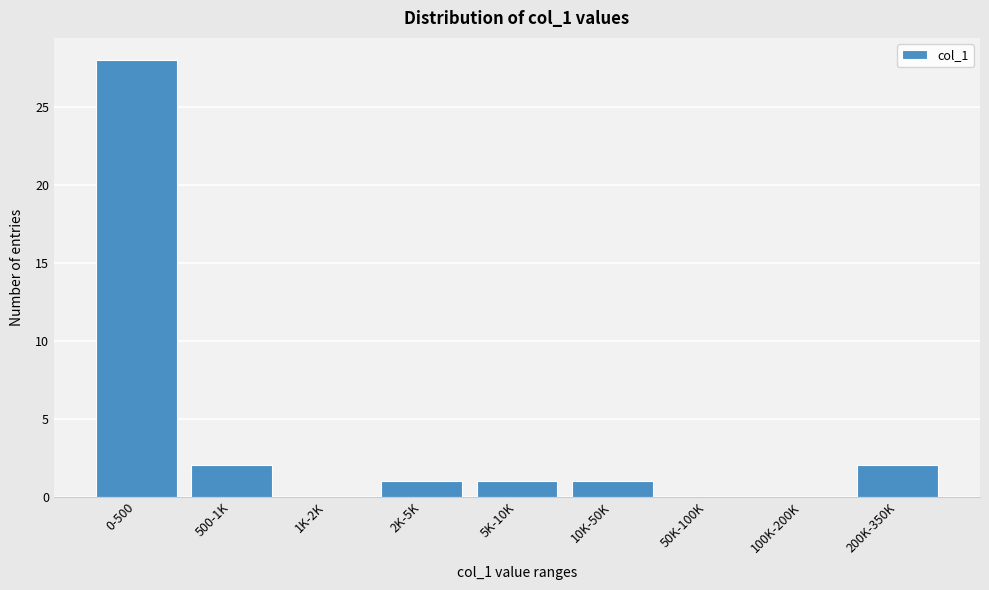

Reading right to left, transcribe all the data shown in this chart.

200K-350K=2	100K-200K=0	50K-100K=0	10K-50K=1	5K-10K=1	2K-5K=1	1K-2K=0	500-1K=2	0-500=28